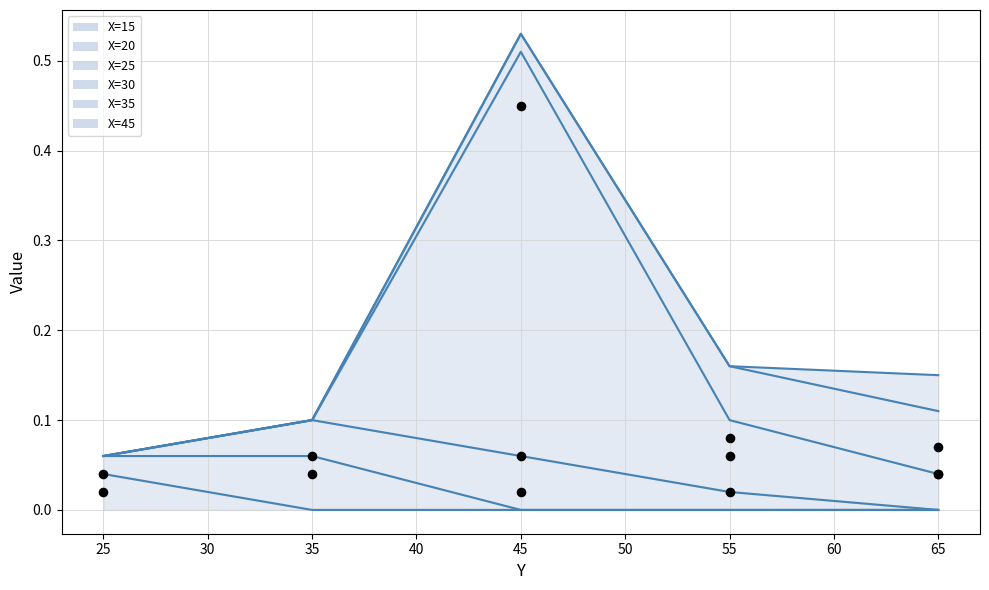

Which series contains the lowest Y value?

X=15